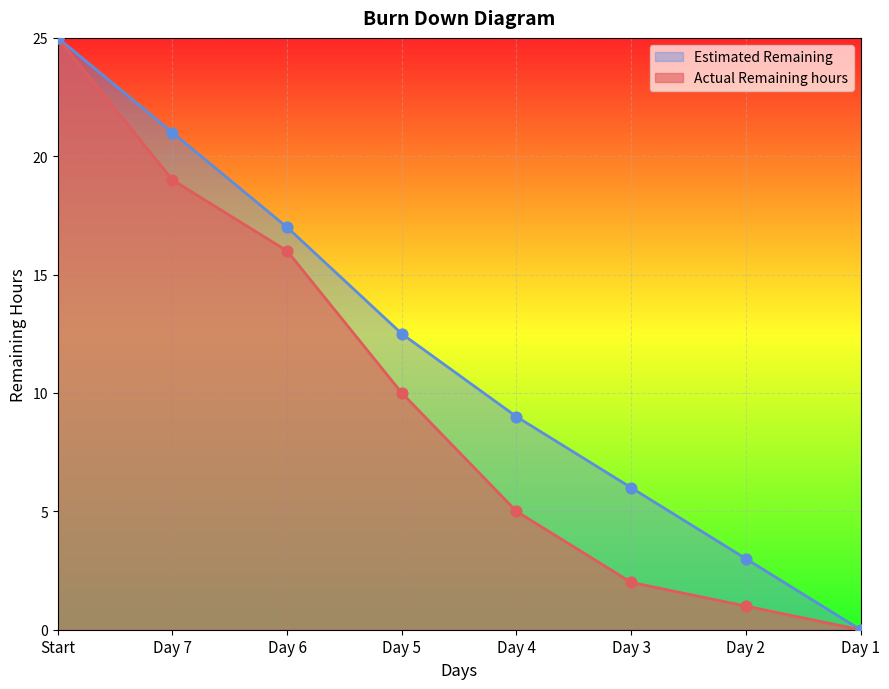

Which series reaches the maximum Y coordinate?

Actual Remaining hours